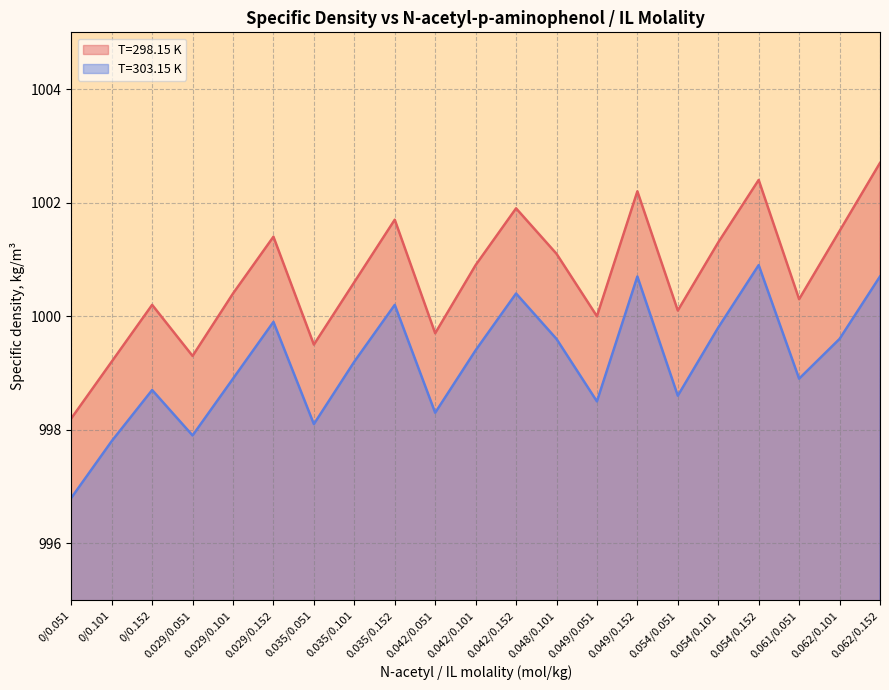

Which label corresponds to the largest value in the chart?

0.062/0.152